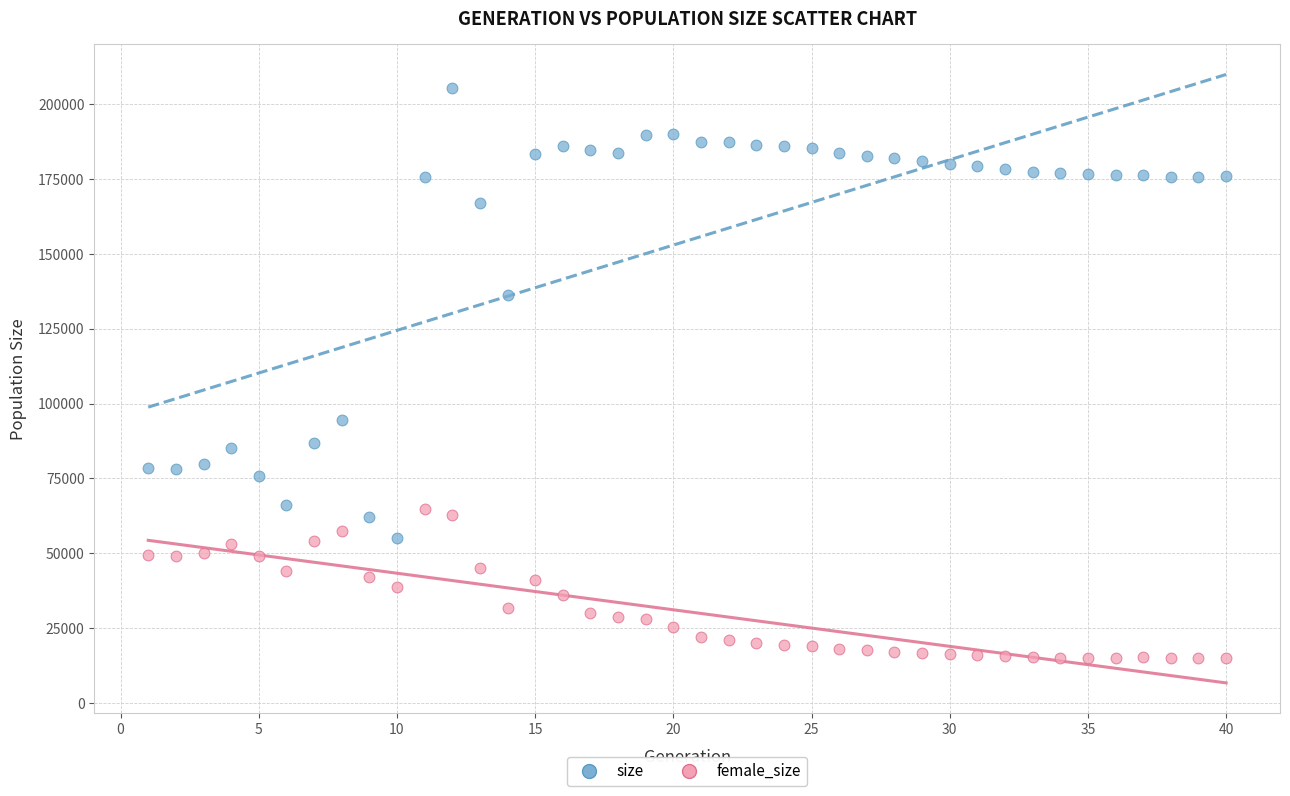

Across all series, what Y value is closest to 110085?

94642